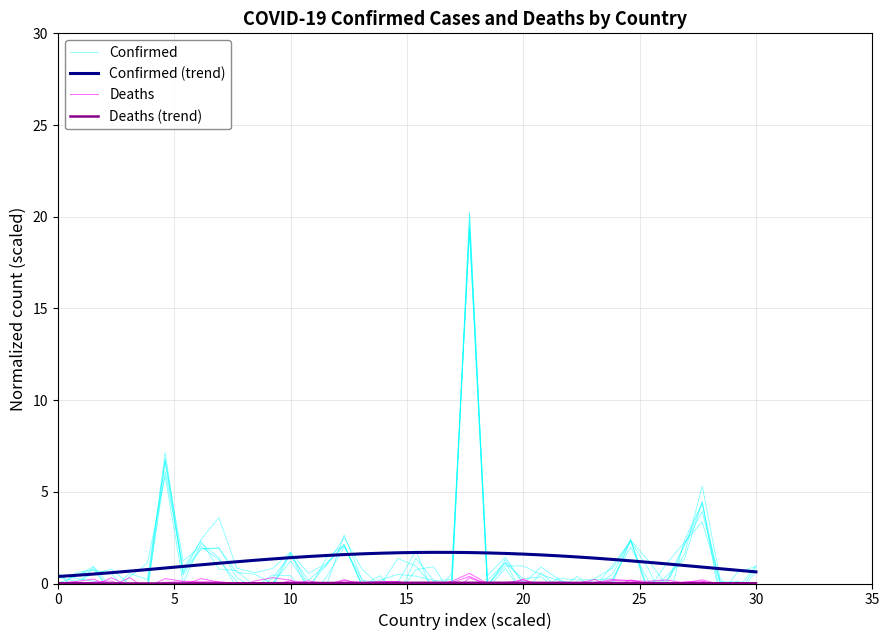

What is the highest value of the Confirmed (trend) series?

1.7